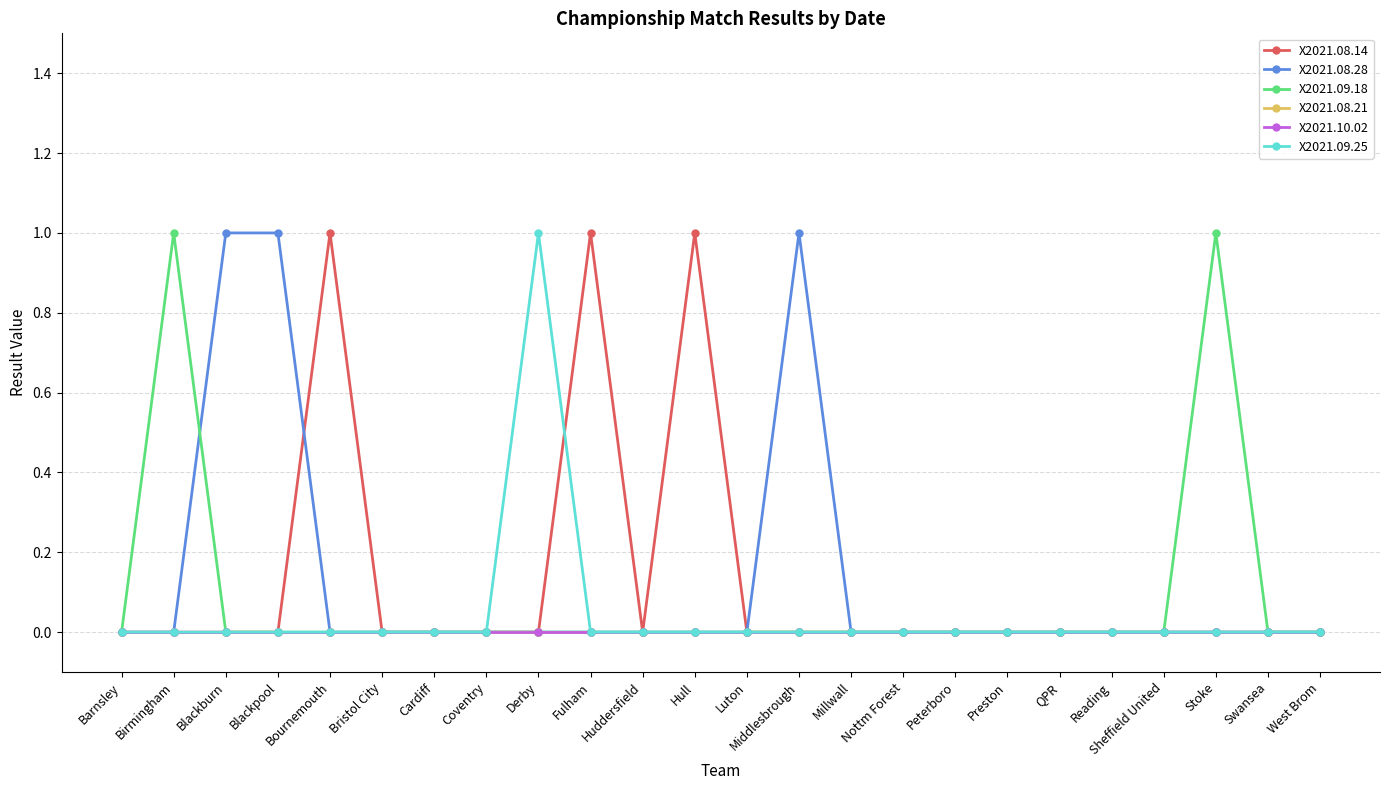

Reading right to left, transcribe all the data shown in this chart.

X2021.08.14: West Brom=0	Swansea=0	Stoke=0	Sheffield United=0	Reading=0	QPR=0	Preston=0	Peterboro=0	Nottm Forest=0	Millwall=0	Middlesbrough=0	Luton=0	Hull=1	Huddersfield=0	Fulham=1	Derby=0	Coventry=0	Cardiff=0	Bristol City=0	Bournemouth=1	Blackpool=0	Blackburn=0	Birmingham=0	Barnsley=0
X2021.08.28: West Brom=0	Swansea=0	Stoke=0	Sheffield United=0	Reading=0	QPR=0	Preston=0	Peterboro=0	Nottm Forest=0	Millwall=0	Middlesbrough=1	Luton=0	Hull=0	Huddersfield=0	Fulham=0	Derby=0	Coventry=0	Cardiff=0	Bristol City=0	Bournemouth=0	Blackpool=1	Blackburn=1	Birmingham=0	Barnsley=0
X2021.09.18: West Brom=0	Swansea=0	Stoke=1	Sheffield United=0	Reading=0	QPR=0	Preston=0	Peterboro=0	Nottm Forest=0	Millwall=0	Middlesbrough=0	Luton=0	Hull=0	Huddersfield=0	Fulham=0	Derby=0	Coventry=0	Cardiff=0	Bristol City=0	Bournemouth=0	Blackpool=0	Blackburn=0	Birmingham=1	Barnsley=0
X2021.08.21: West Brom=0	Swansea=0	Stoke=0	Sheffield United=0	Reading=0	QPR=0	Preston=0	Peterboro=0	Nottm Forest=0	Millwall=0	Middlesbrough=0	Luton=0	Hull=0	Huddersfield=0	Fulham=0	Derby=0	Coventry=0	Cardiff=0	Bristol City=0	Bournemouth=0	Blackpool=0	Blackburn=0	Birmingham=0	Barnsley=0
X2021.10.02: West Brom=0	Swansea=0	Stoke=0	Sheffield United=0	Reading=0	QPR=0	Preston=0	Peterboro=0	Nottm Forest=0	Millwall=0	Middlesbrough=0	Luton=0	Hull=0	Huddersfield=0	Fulham=0	Derby=0	Coventry=0	Cardiff=0	Bristol City=0	Bournemouth=0	Blackpool=0	Blackburn=0	Birmingham=0	Barnsley=0
X2021.09.25: West Brom=0	Swansea=0	Stoke=0	Sheffield United=0	Reading=0	QPR=0	Preston=0	Peterboro=0	Nottm Forest=0	Millwall=0	Middlesbrough=0	Luton=0	Hull=0	Huddersfield=0	Fulham=0	Derby=1	Coventry=0	Cardiff=0	Bristol City=0	Bournemouth=0	Blackpool=0	Blackburn=0	Birmingham=0	Barnsley=0